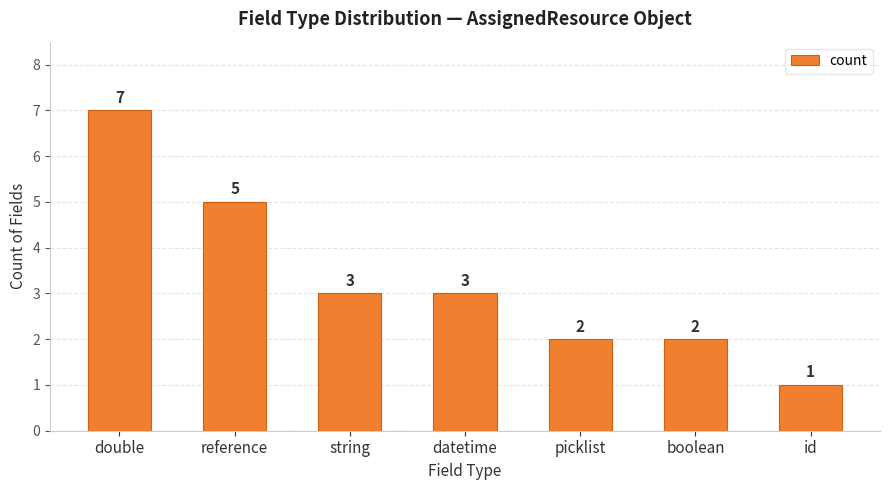

How many data points are less than 3?

3